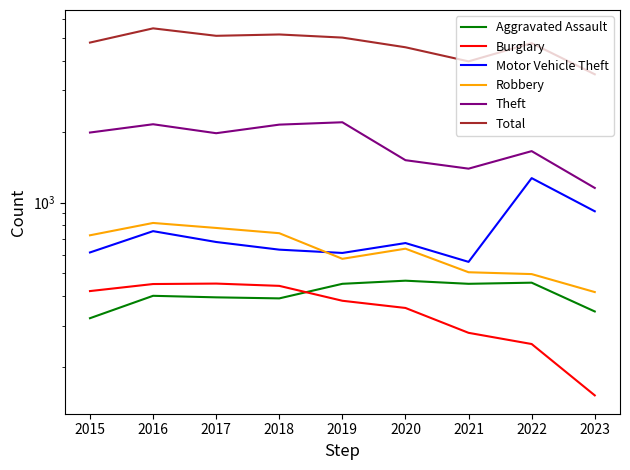

Reading left to right, what are all the values shown in this chart?

Aggravated Assault: 323	402	396	392	452	466	452	457	345
Burglary: 421	451	453	443	383	357	280	251	152
Motor Vehicle Theft: 614	756	680	631	611	673	560	1269	918
Robbery: 726	819	780	741	577	637	506	497	417
Theft: 1981	2148	1968	2140	2190	1512	1392	1652	1153
Total: 4770	5481	5096	5163	5008	4556	3970	4743	3499